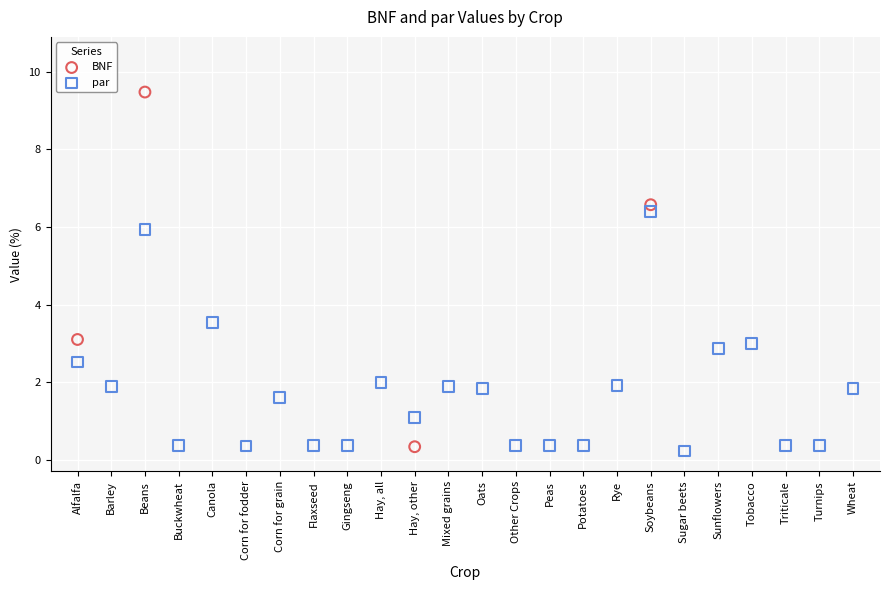

Which series has the widest spread of Y values?

BNF